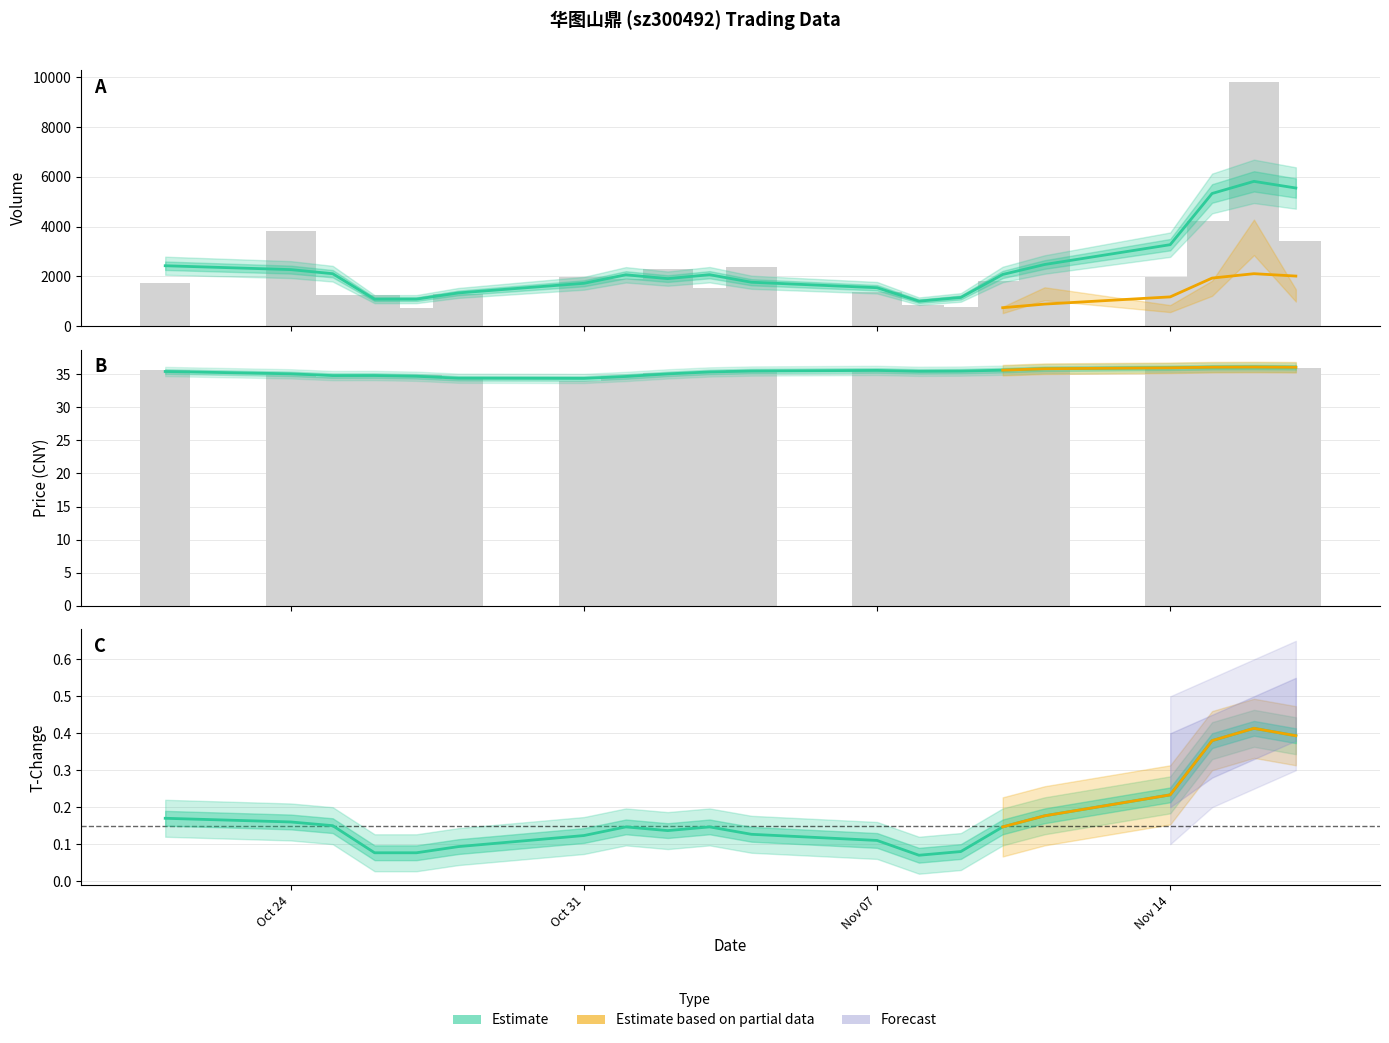

How many values in the price series are below 35?

7